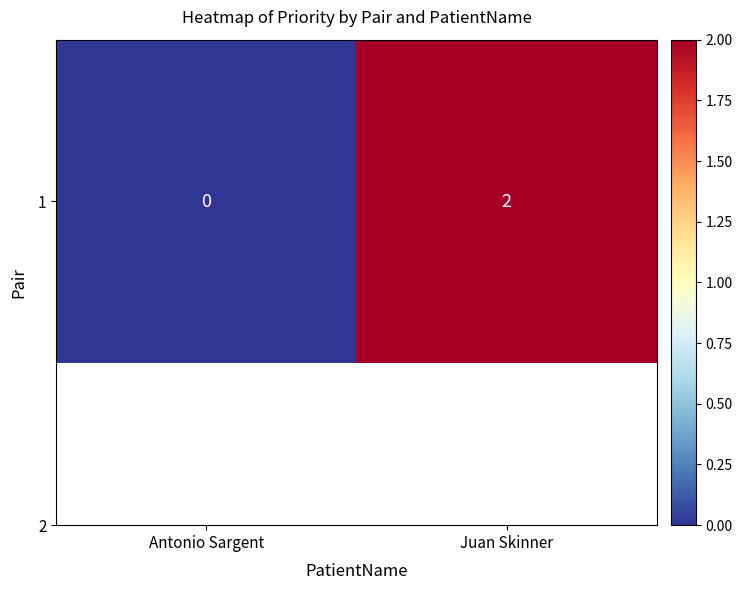

How many values are above zero?

1